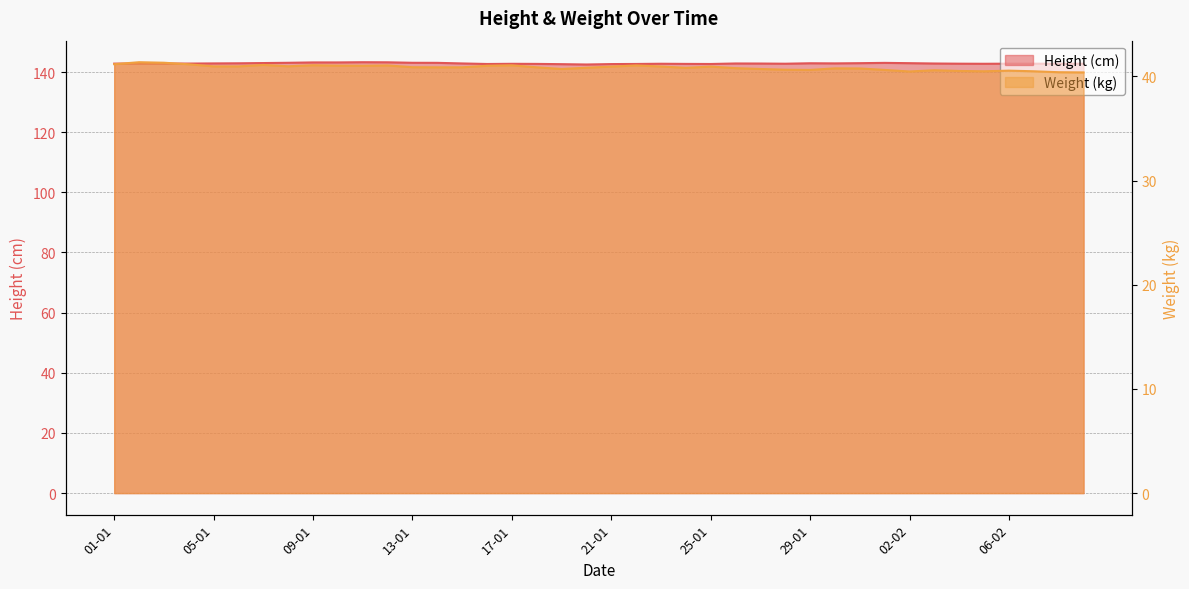

What is the difference between the highest and lowest values at 31-01?

102.2